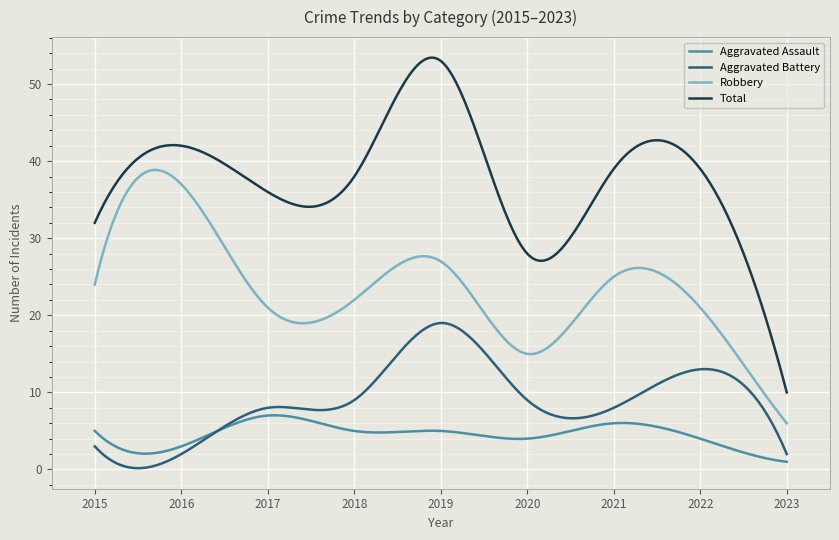

Which series has the largest total across all categories?

Total